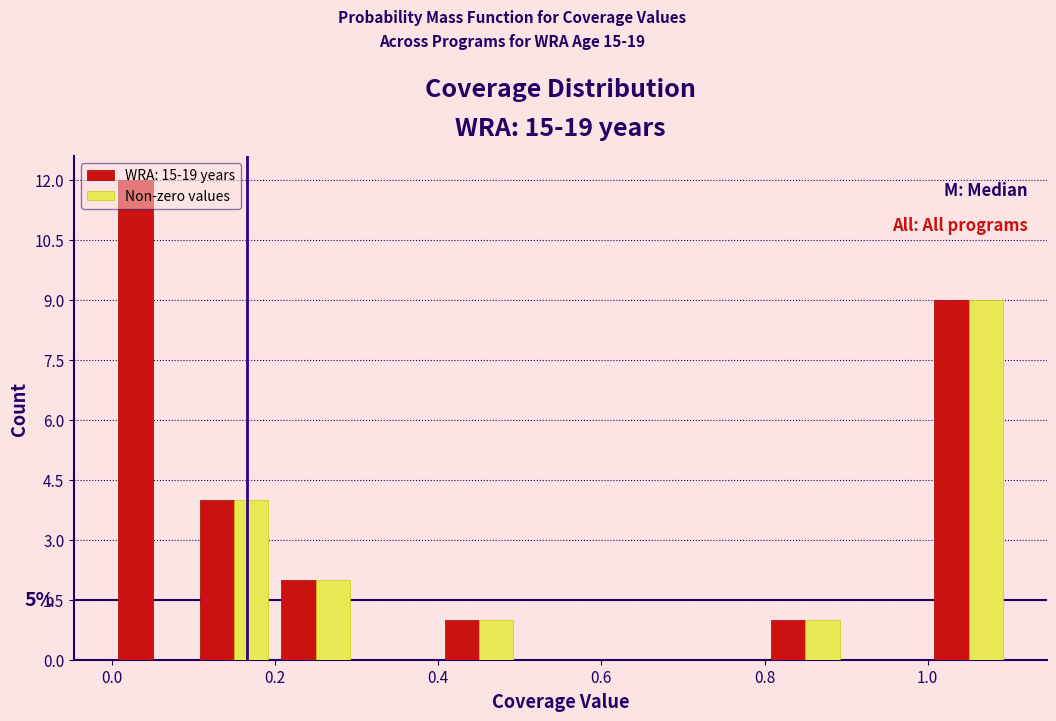

In the WRA: 15-19 years series, which range on the x-axis has the tallest bar?

0.0 to 0.1